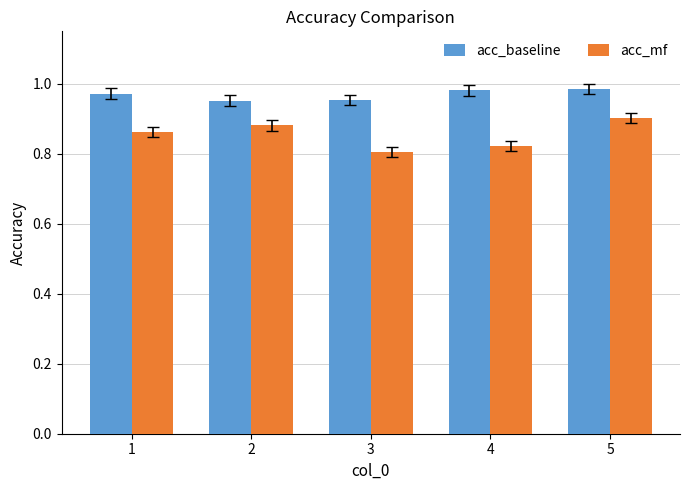

What is the sum of the acc_baseline values at 1 and 4?

2.0